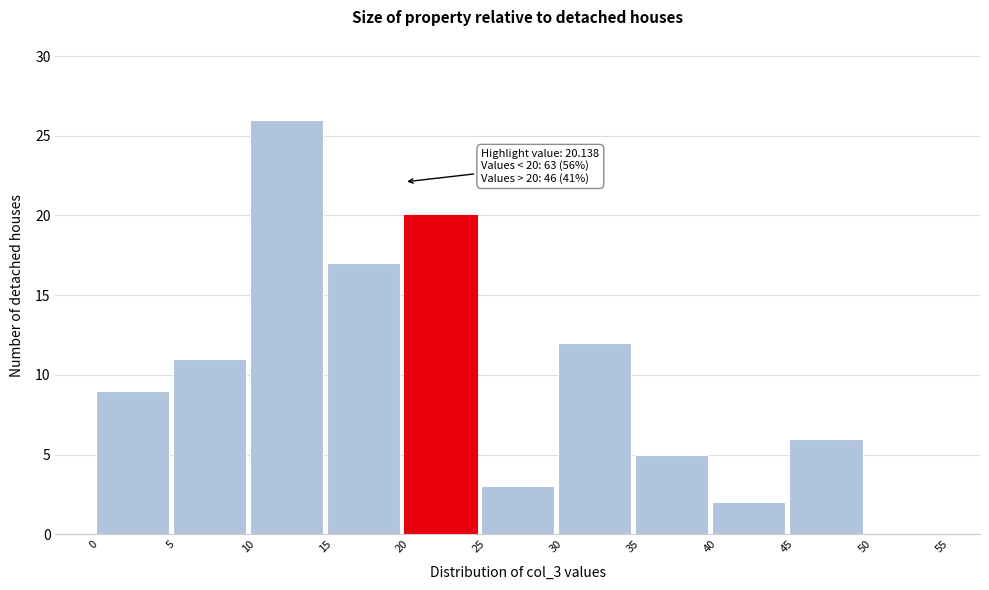

Which range on the x-axis has the tallest bar?

10 to 15